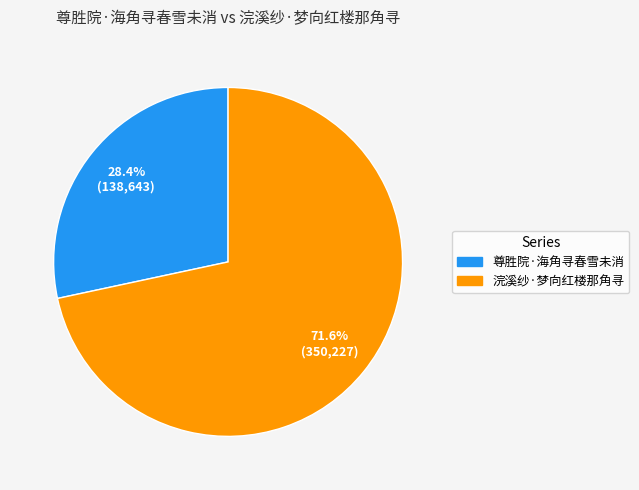

Approximately how many times larger is the value at 浣溪纱·梦向红楼那角寻 compared to 尊胜院·海角寻春雪未消?

2.5